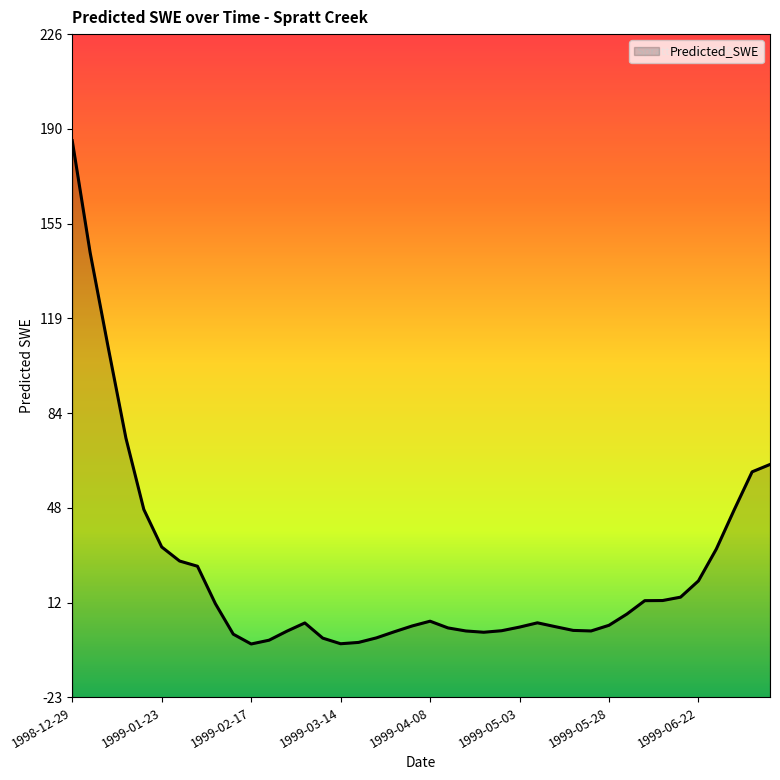

Reading left to right, what are all the values shown in this chart?

185.8	143.8	108.6	74.2	47.4	33.3	28.1	26.1	12.1	0.6	-3.1	-1.6	1.8	4.8	-0.9	-3.0	-2.5	-0.8	1.5	3.7	5.5	3.0	1.8	1.3	1.9	3.3	4.9	3.4	2.0	1.8	4.0	8.2	13.2	13.3	14.5	20.6	32.6	47.3	61.5	64.3